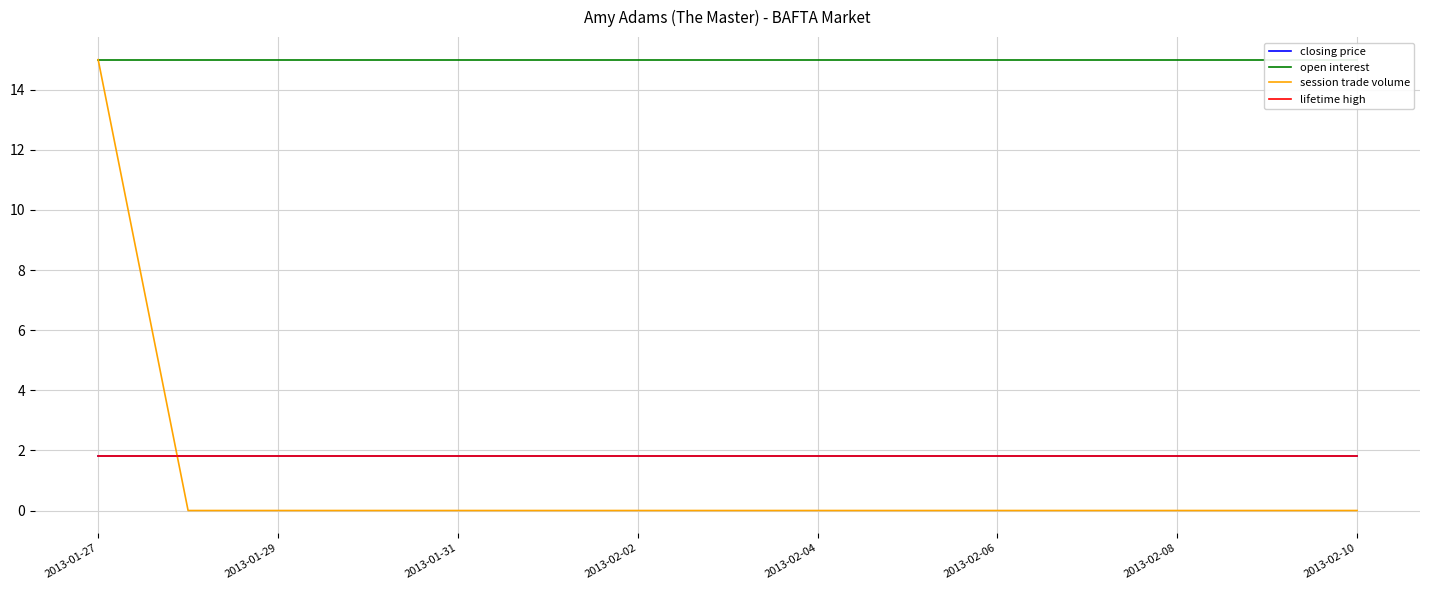

True or false: lifetime high and open interest intersect in this chart.

False